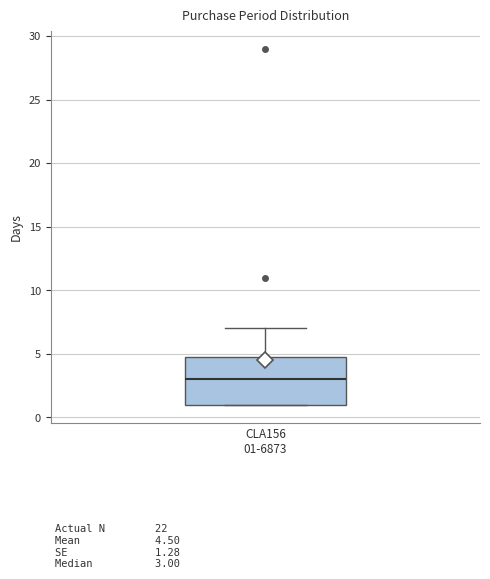

Where does the median line of the box for CLA156 01-6873 sit on the y-axis? The values are not printed on the chart, so give them approximately, as read against the axis.

3